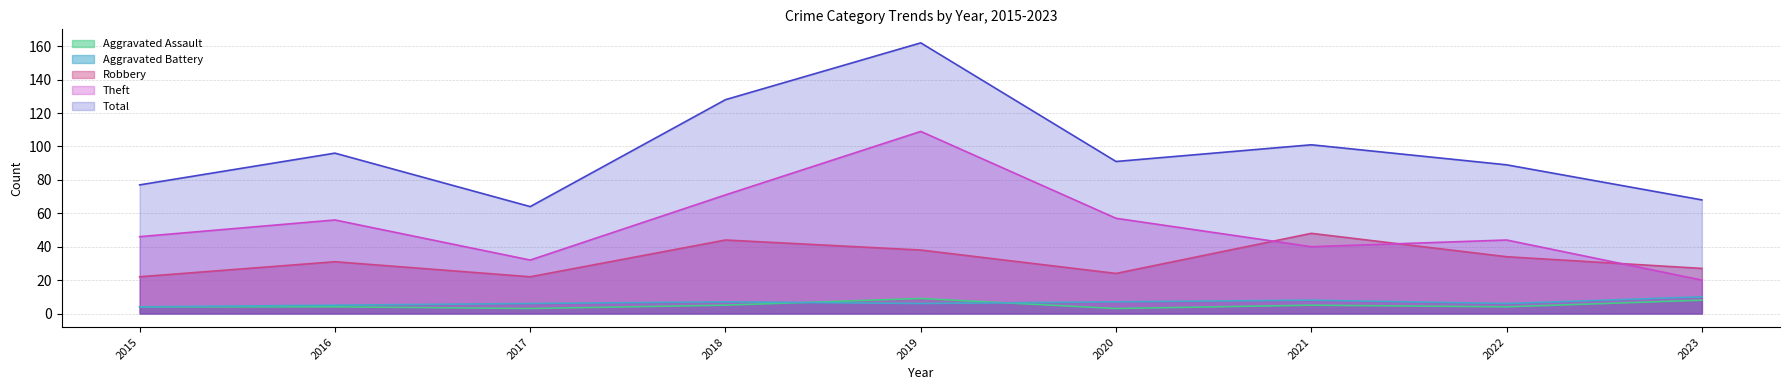

How many lines are shown in the chart?

5